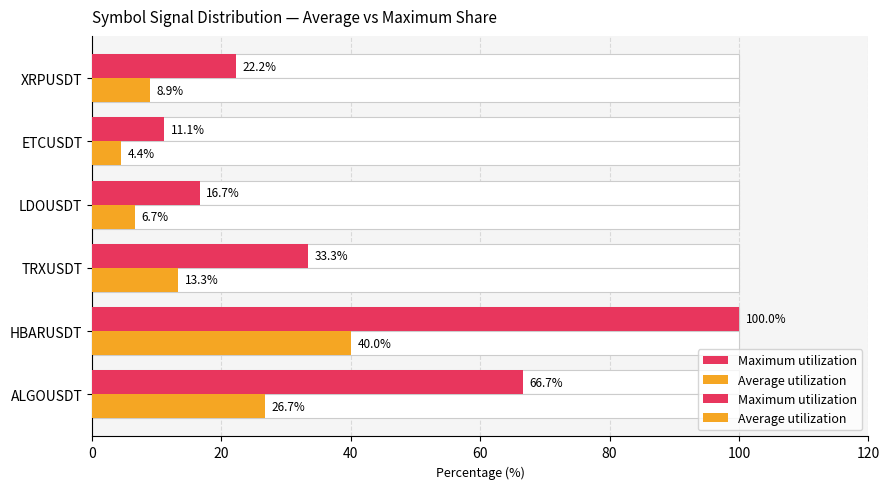

What are all the series names shown in the legend?

Maximum utilization, Average utilization